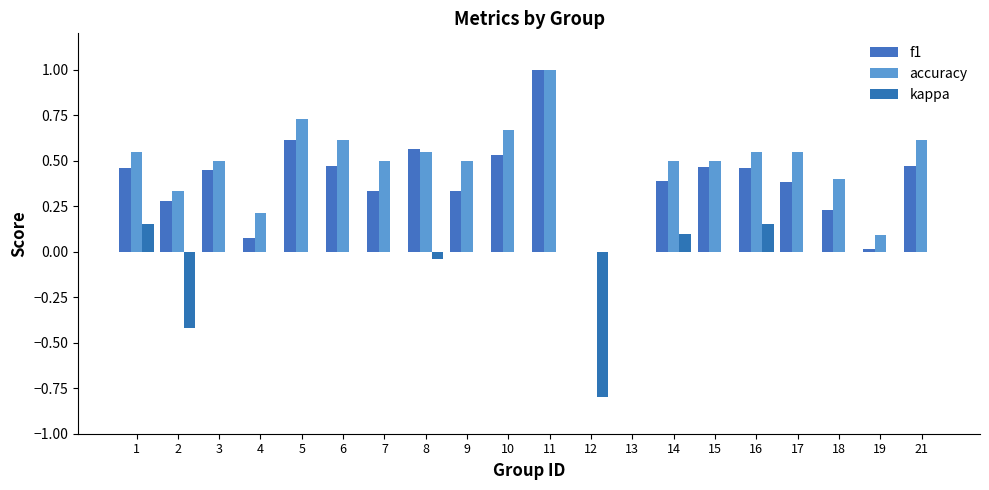

Reading right to left, what are all the values shown in this chart?

f1: 0.5	0.0	0.2	0.4	0.5	0.5	0.4	0.0	0.0	1.0	0.5	0.3	0.6	0.3	0.5	0.6	0.1	0.5	0.3	0.5
accuracy: 0.6	0.1	0.4	0.5	0.5	0.5	0.5	0.0	0.0	1.0	0.7	0.5	0.5	0.5	0.6	0.7	0.2	0.5	0.3	0.5
kappa: 0.0	0.0	0.0	0.0	0.2	0.0	0.1	0.0	-0.8	0.0	0.0	0.0	-0.0	0.0	0.0	0.0	0.0	0.0	-0.4	0.2